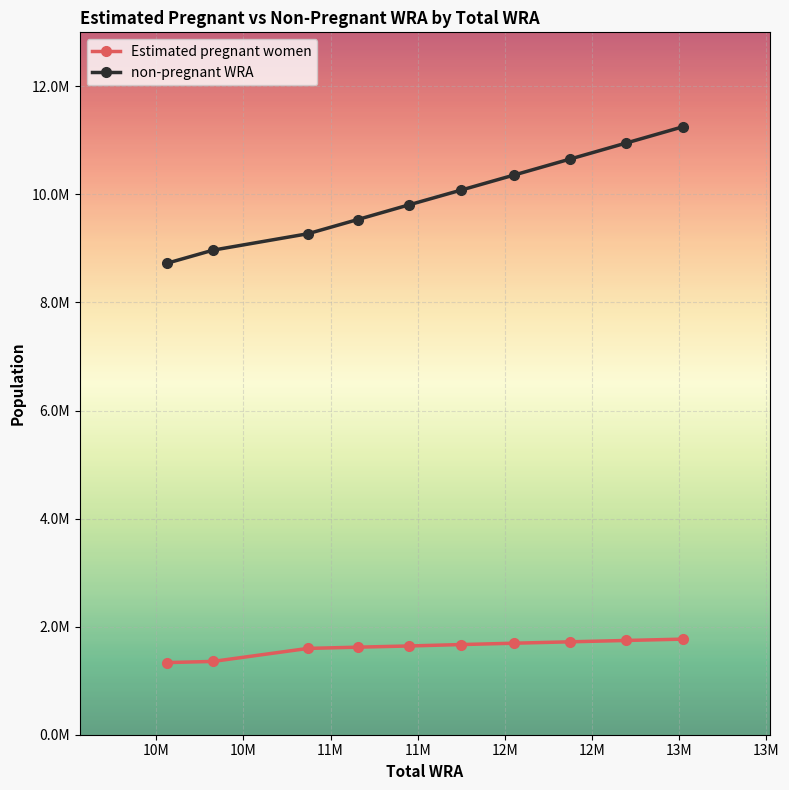

At which label does Estimated pregnant women first exceed 1668312?

12M